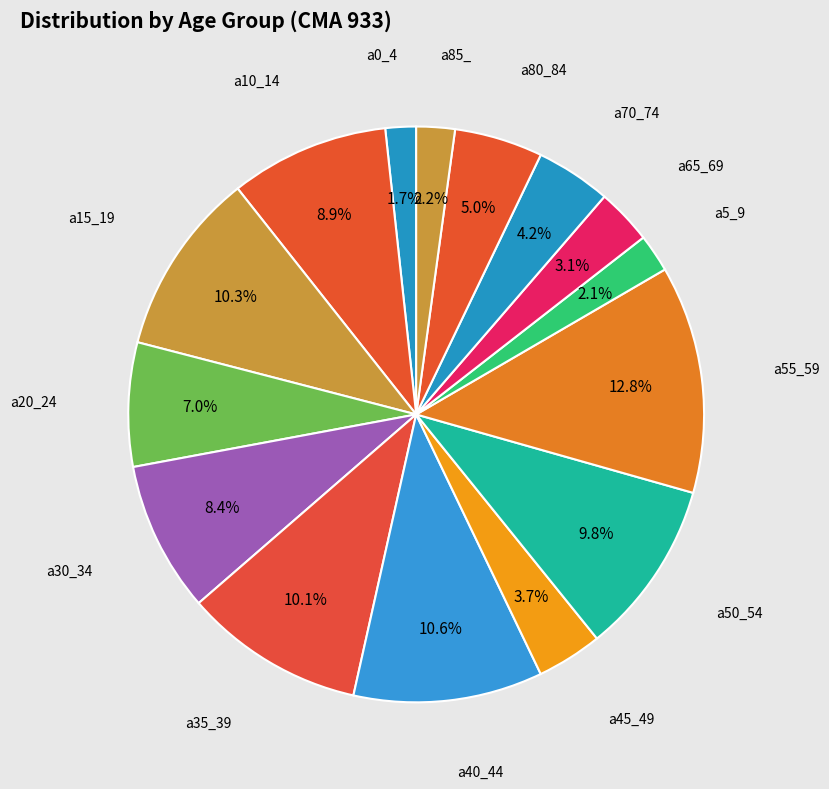

Which category has the biggest portion of the pie?

a55_59